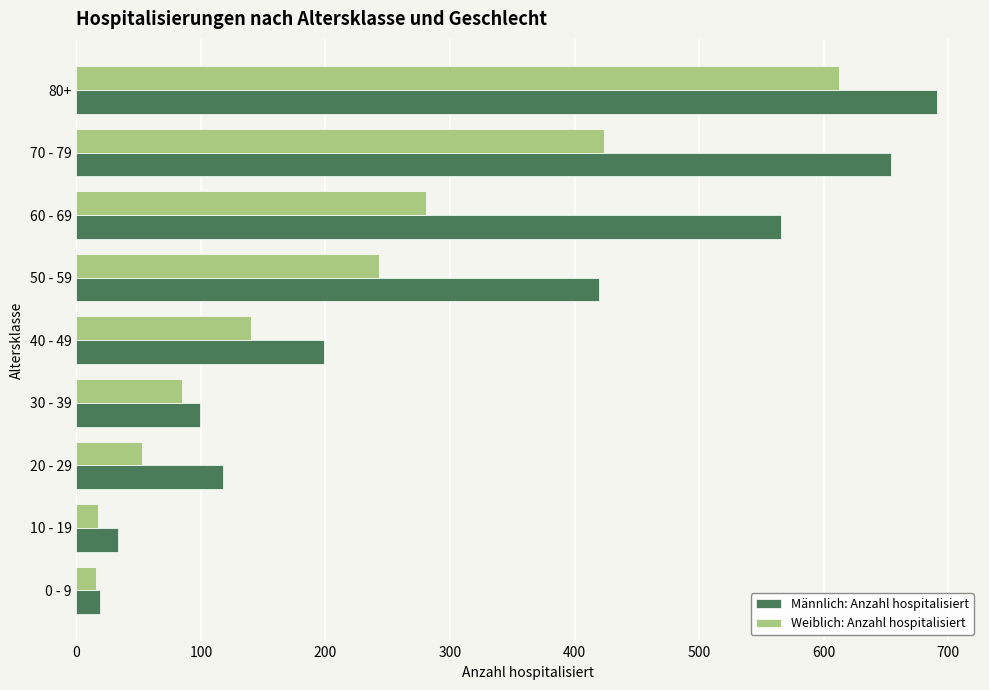

At how many categories does at least one series exceed 311?

4